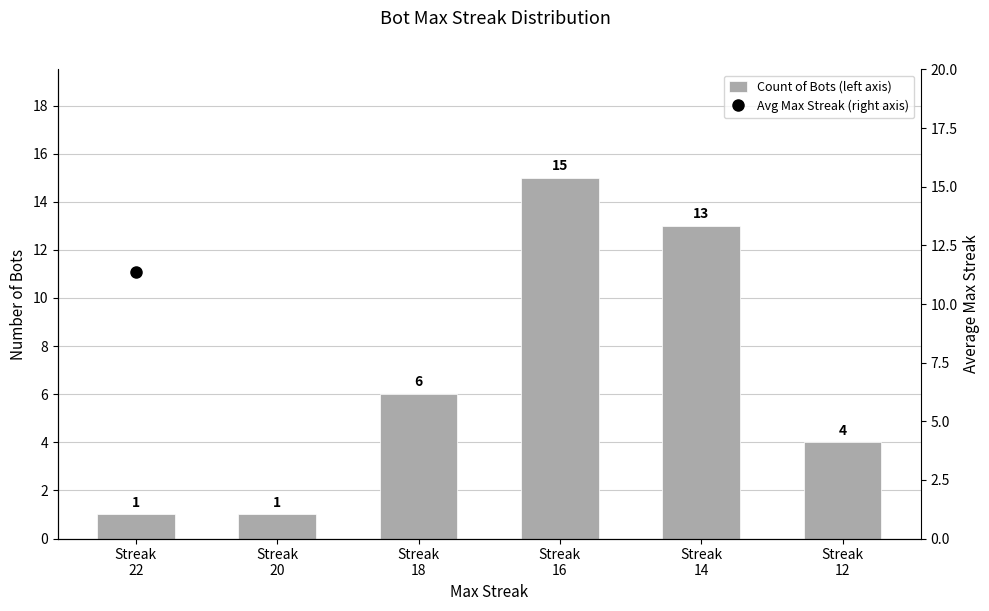

Count the number of categories in the chart.

6